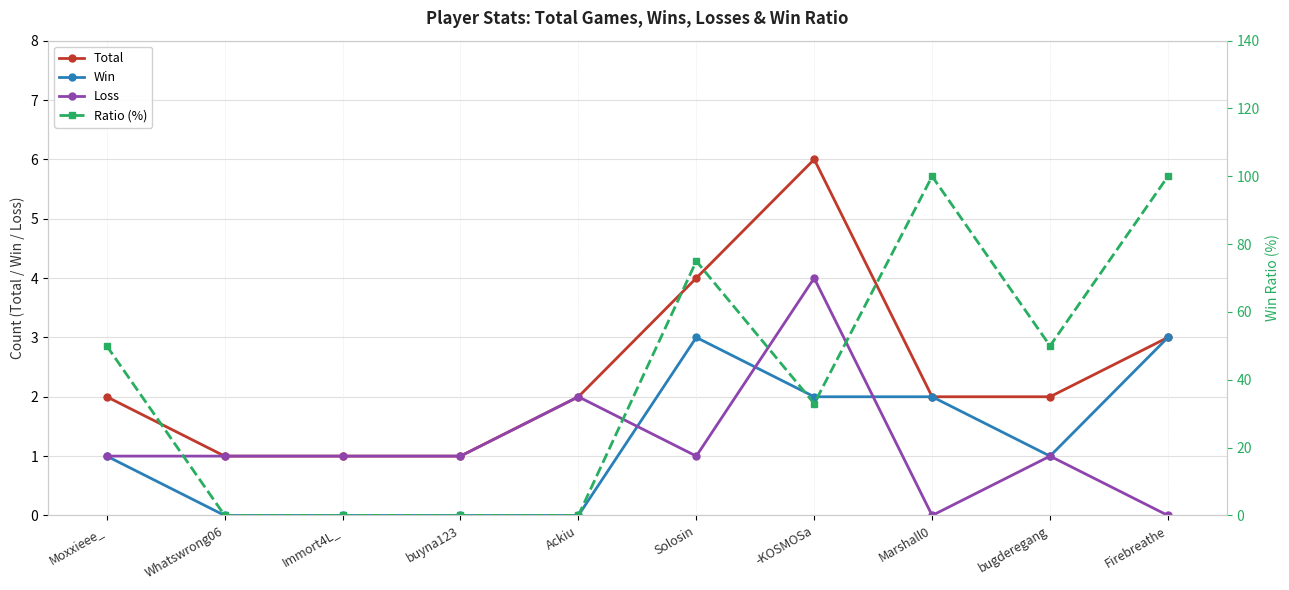

At which category is the sum across all series the highest?

Firebreathe